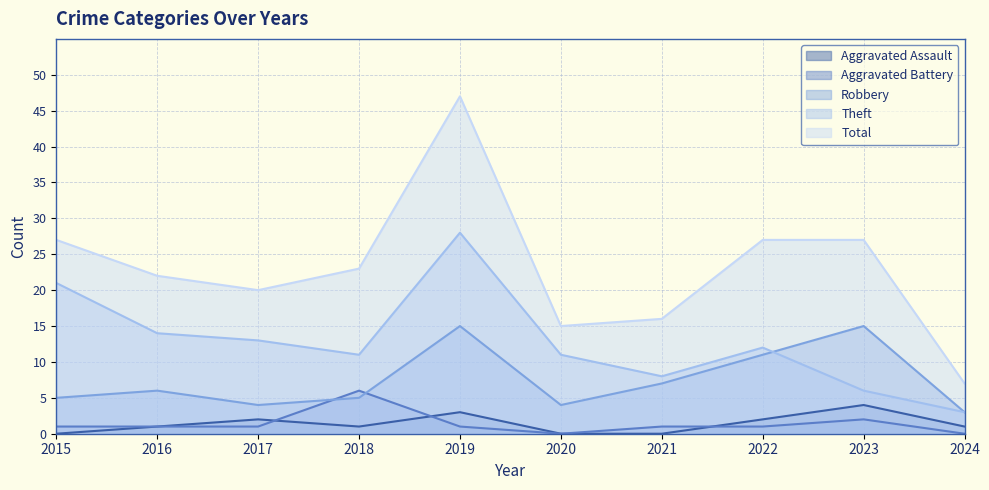

Is the value of Aggravated Battery at 2023 greater than the value of Robbery at 2017?

No